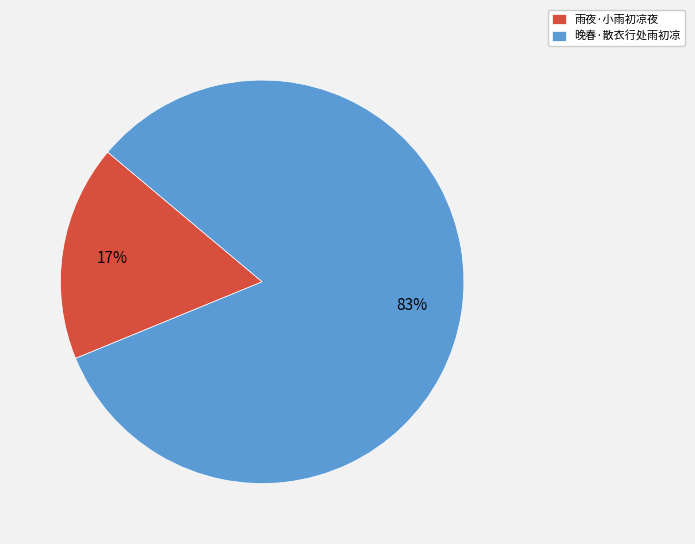

To the nearest percent, what portion does 晚春·散衣行处雨初凉 represent?

83%